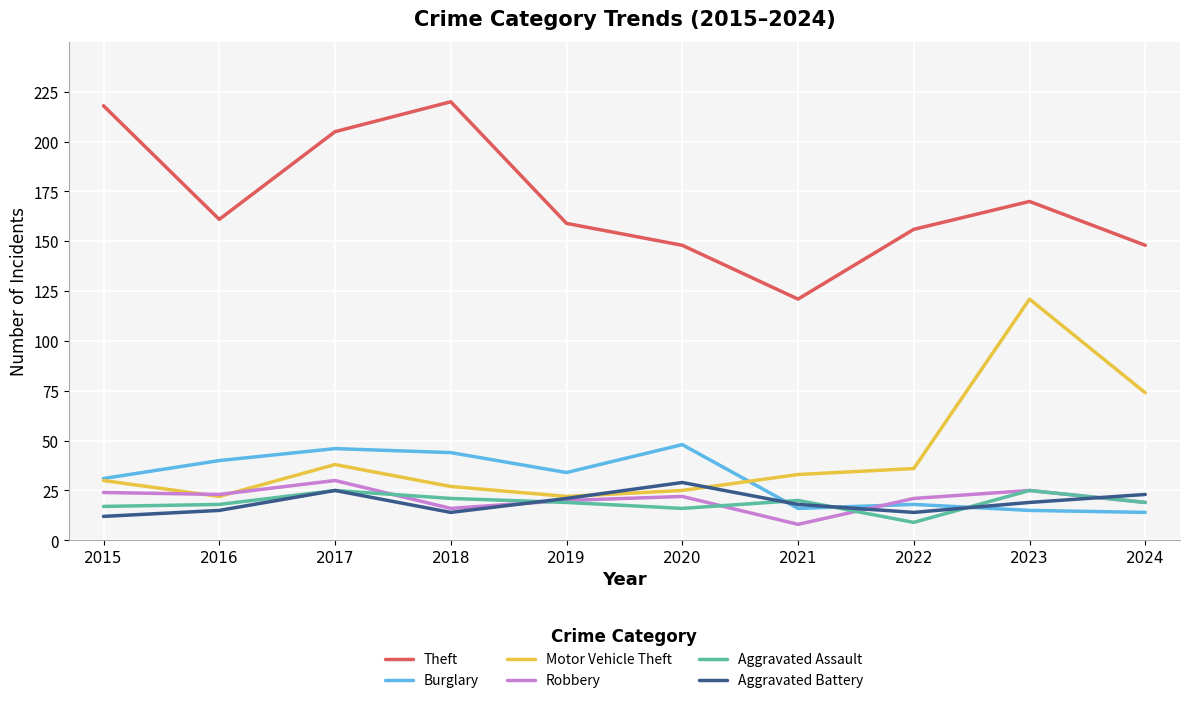

Is the value of Robbery at 2015 greater than the value of Motor Vehicle Theft at 2015?

No